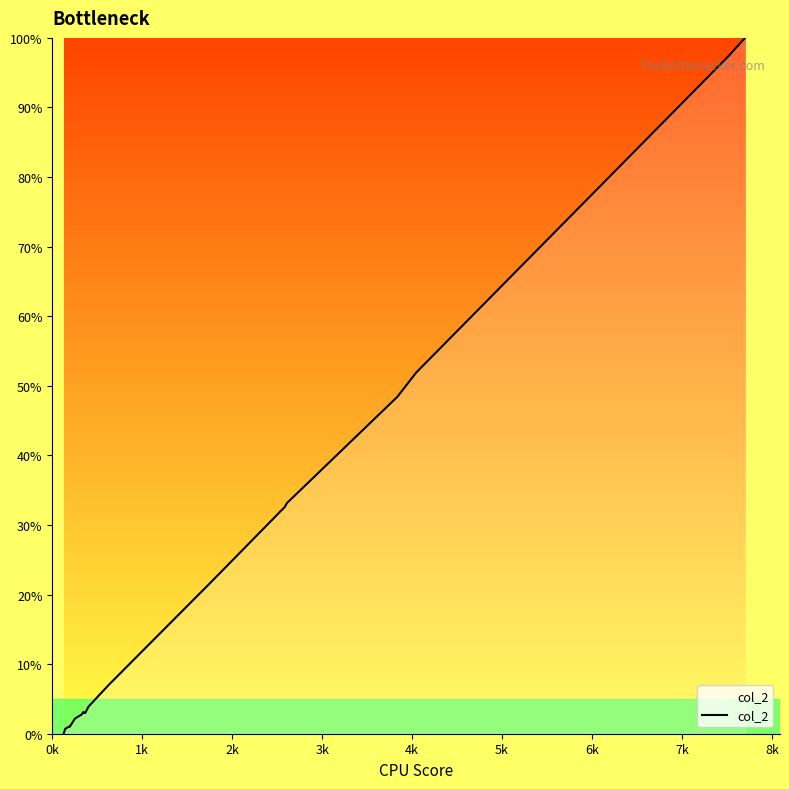

Which category has the lowest value across all series?

0k